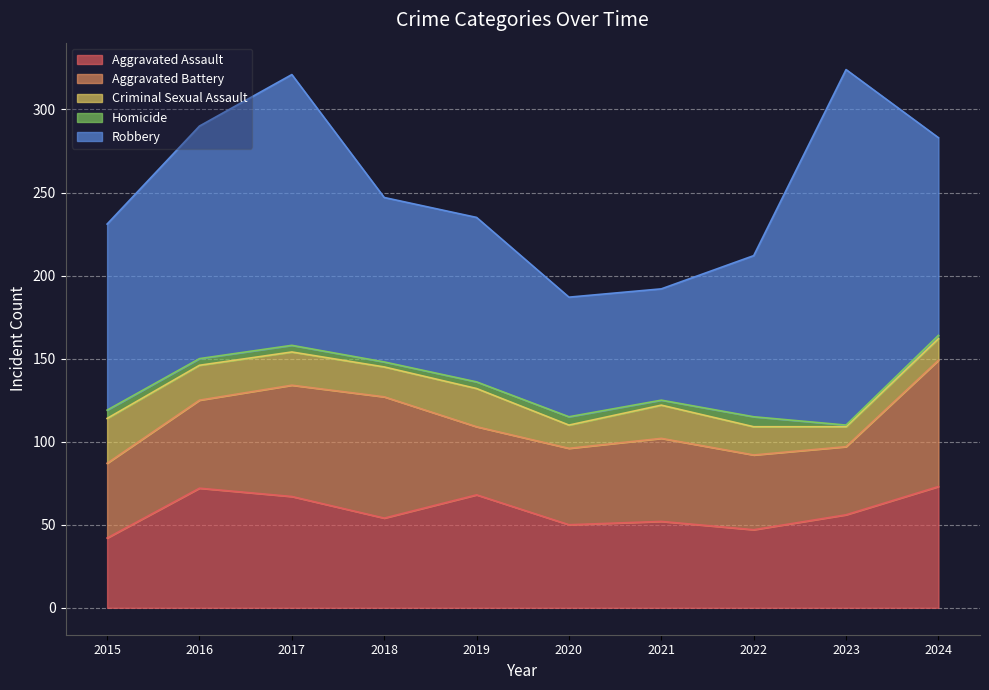

True or false: Aggravated Assault has a value of 50 at 2020.

True